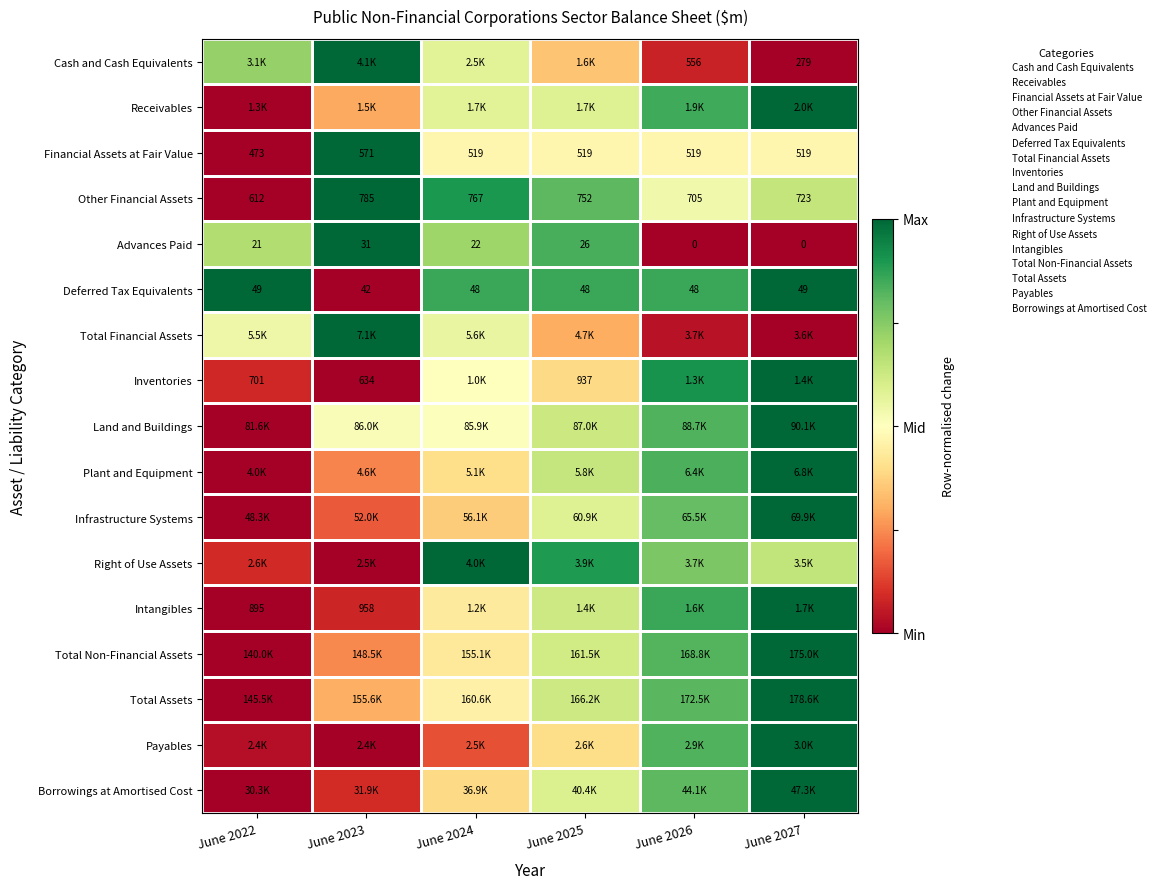

Is the value of Land and Buildings at June 2025 greater than the value of Infrastructure Systems at June 2026?

No